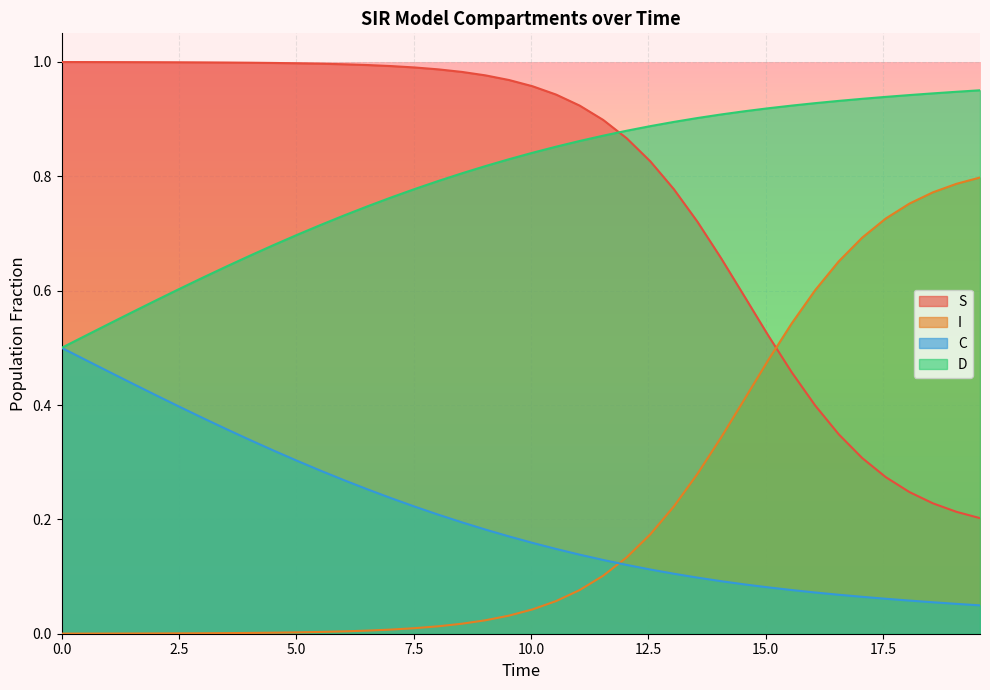

What is the sum of all D values?

31.8